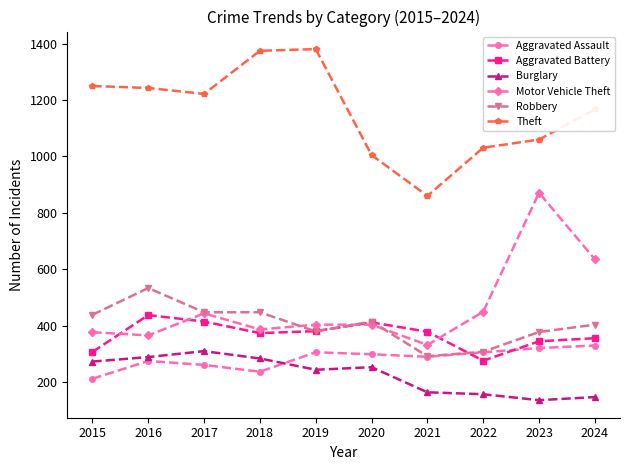

At 2024, list the series in order from largest to smallest.

Theft, Motor Vehicle Theft, Robbery, Aggravated Battery, Aggravated Assault, Burglary